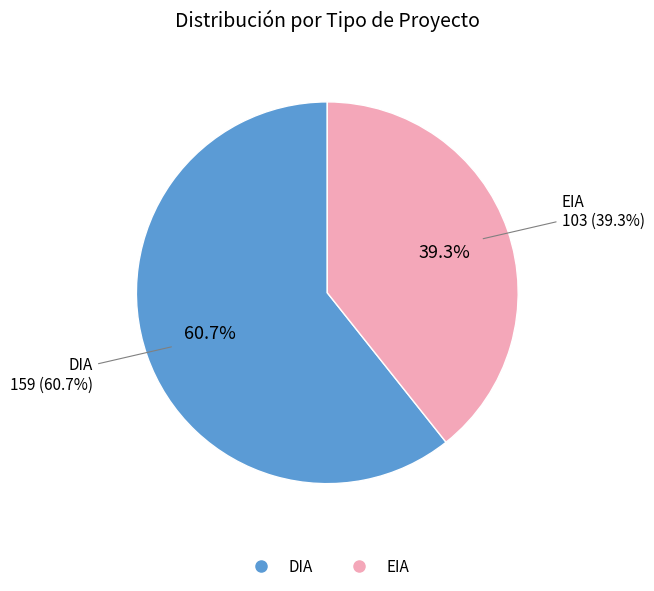

To the nearest percent, what percentage of the pie is EIA?

39%